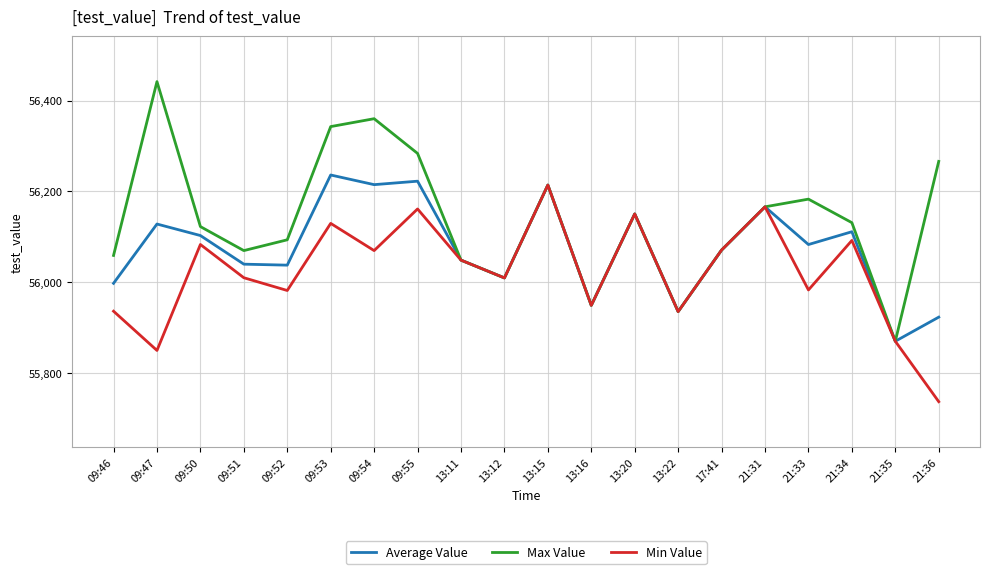

The Min Value series shows 56129.6 at 09:53. True or false?

True